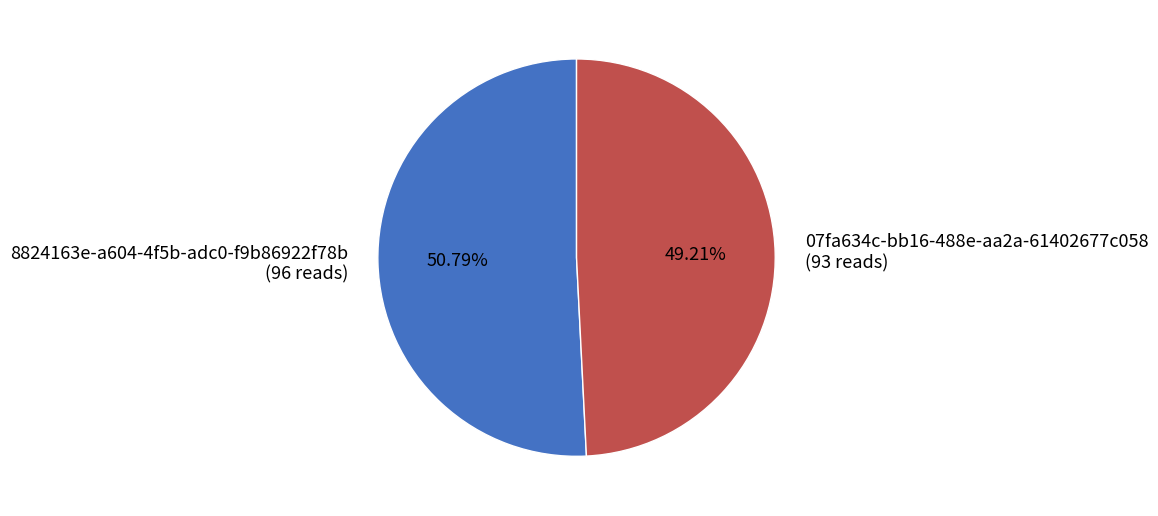

Does 8824163e-a604-4f5b-adc0-f9b86922f78b account for over 50% of the chart?

Yes